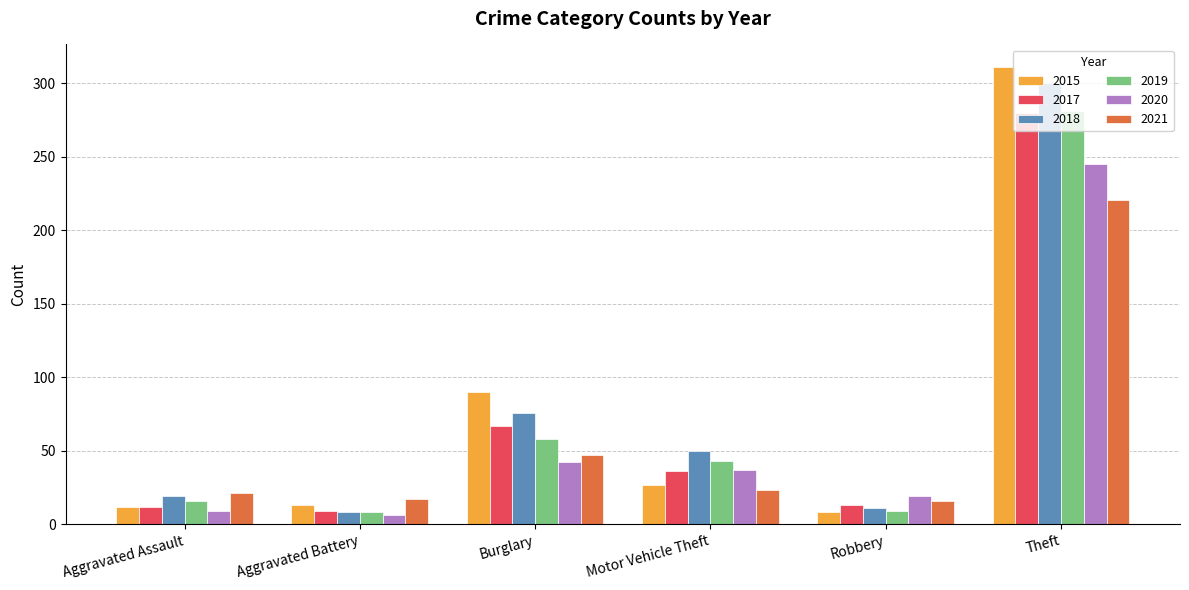

What is the label of the 6th bar from the left?

Theft